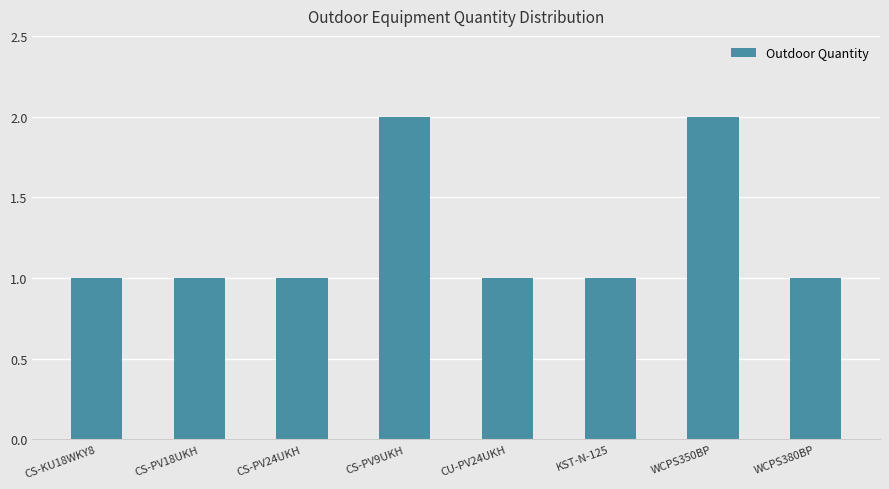

Reading left to right, list all the values displayed in this chart.

CS-KU18WKY8=1	CS-PV18UKH=1	CS-PV24UKH=1	CS-PV9UKH=2	CU-PV24UKH=1	KST-N-125=1	WCPS350BP=2	WCPS380BP=1